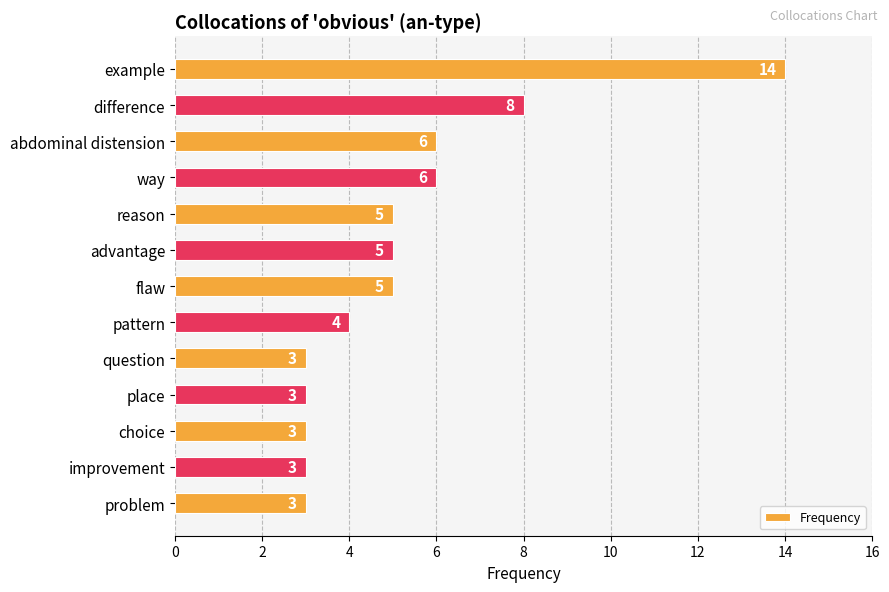

What is the smallest value displayed?

3